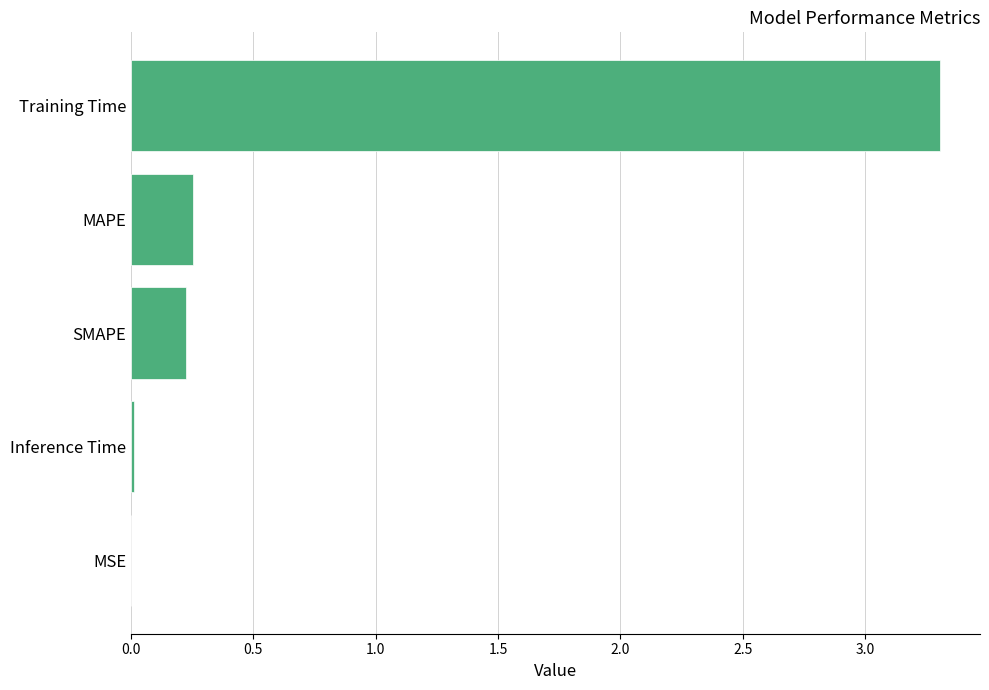

What is the average value?

0.8